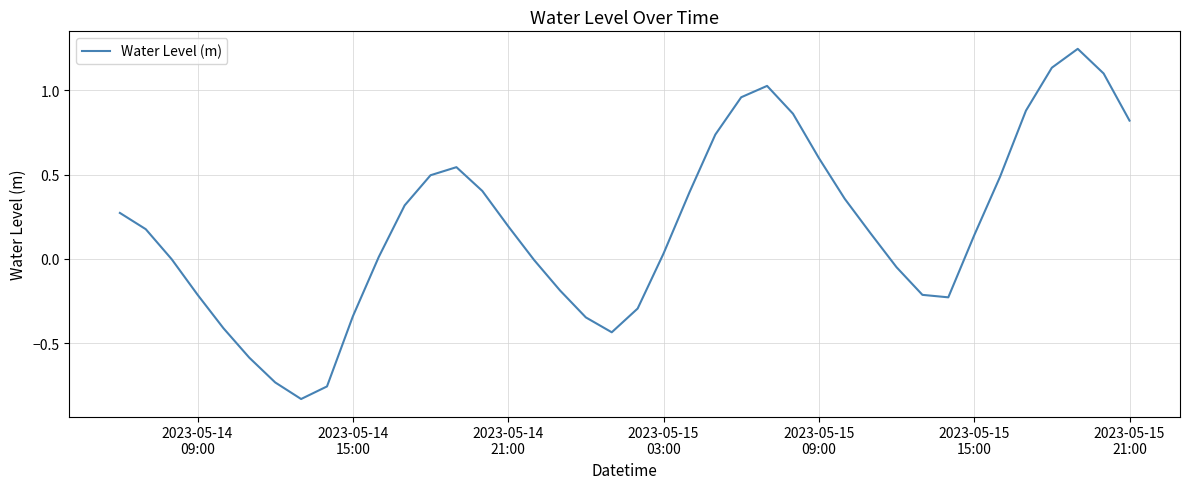

Is this an area chart (filled region under the line)?

No